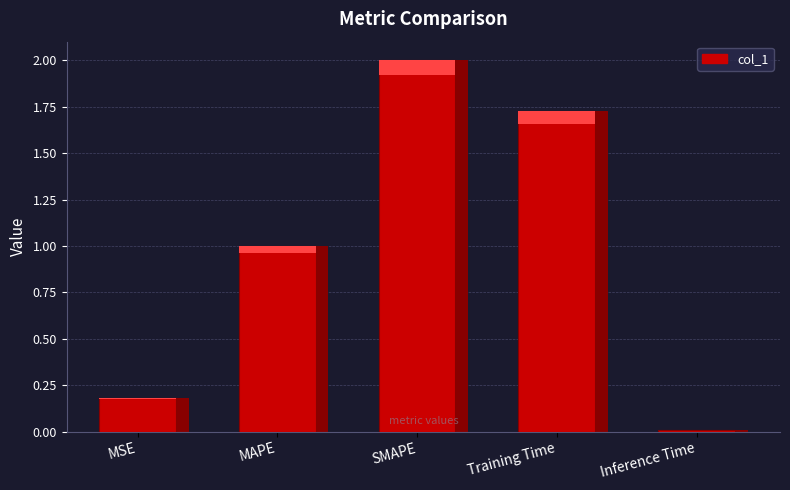

What is the difference between the values at Training Time and Inference Time?

1.7